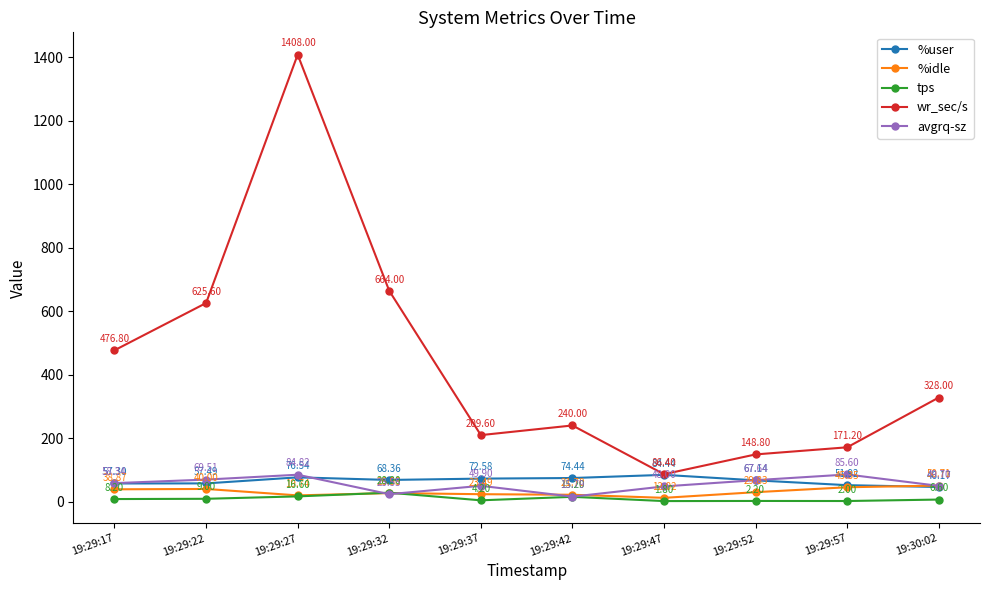

Which series has the largest range (max minus min)?

wr_sec/s